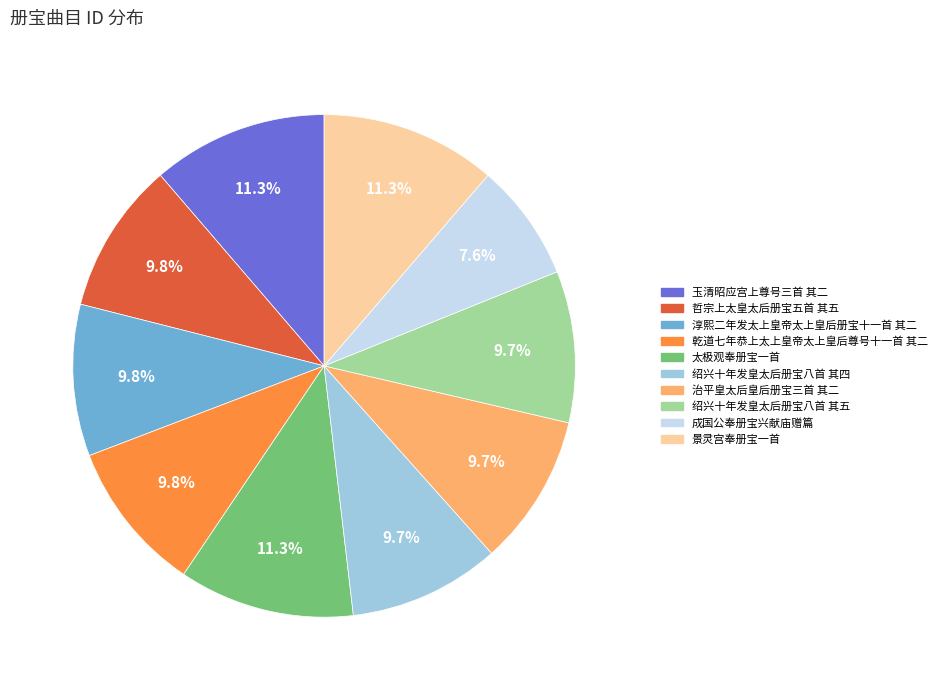

How many slices are in this pie chart?

10